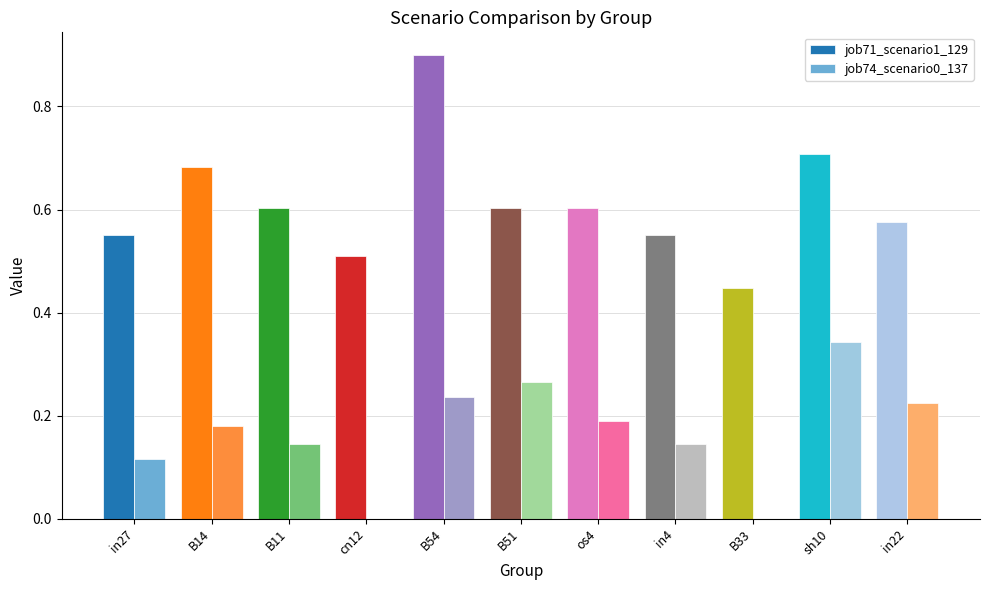

How many series are shown in this chart?

2